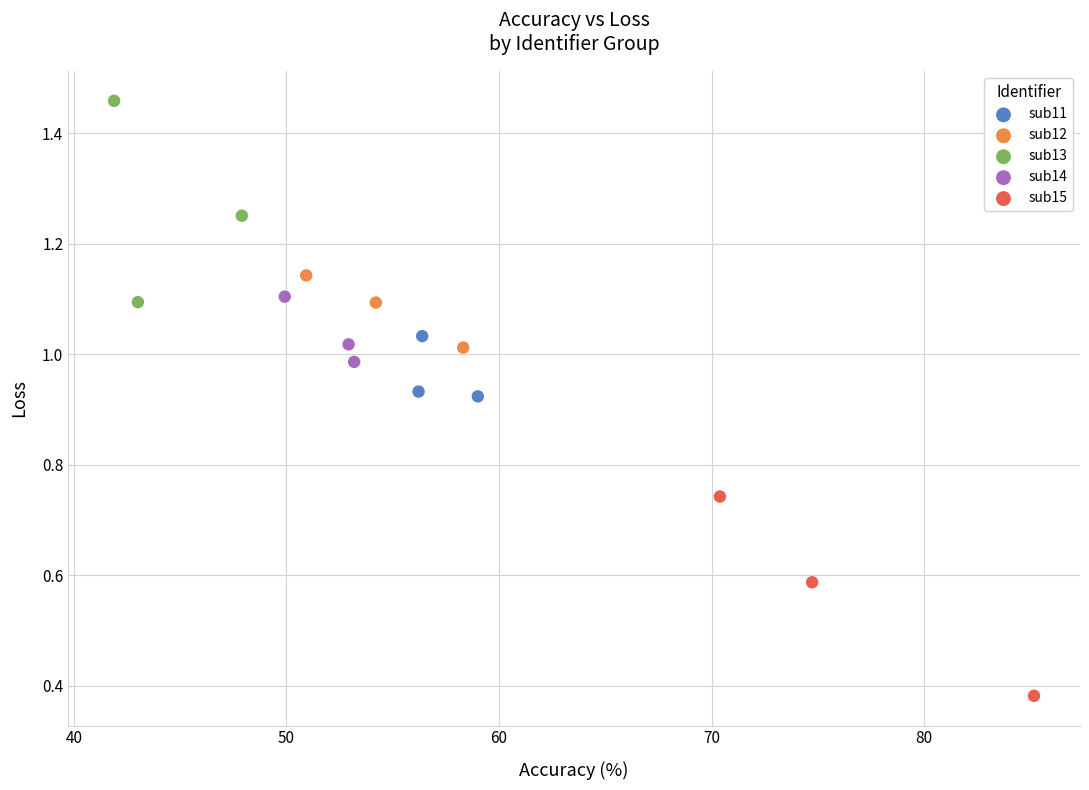

Which series reaches the minimum Y coordinate?

sub15